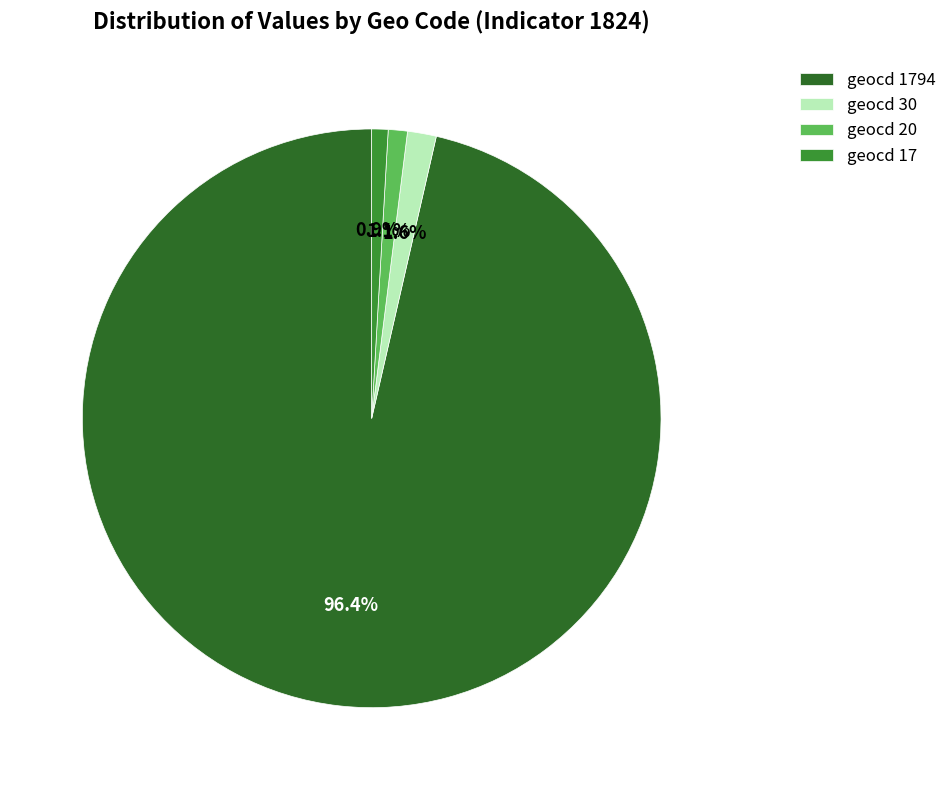

Combined, what portion of the pie is geocd 17 and geocd 1794?

97.3%